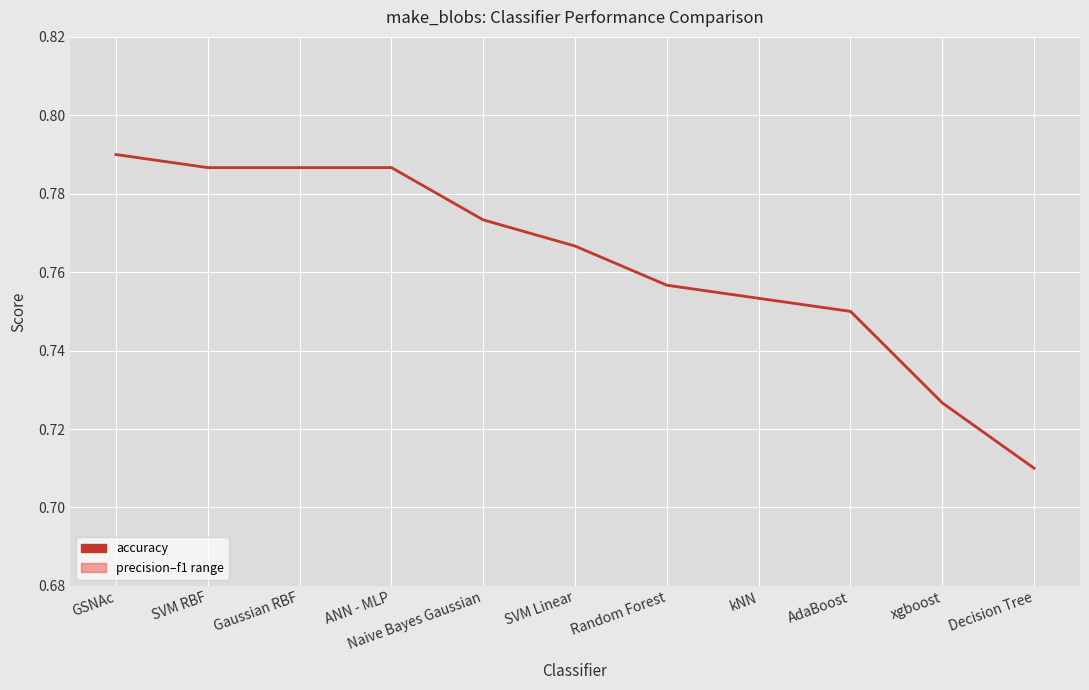

What is the smallest value displayed?

0.7